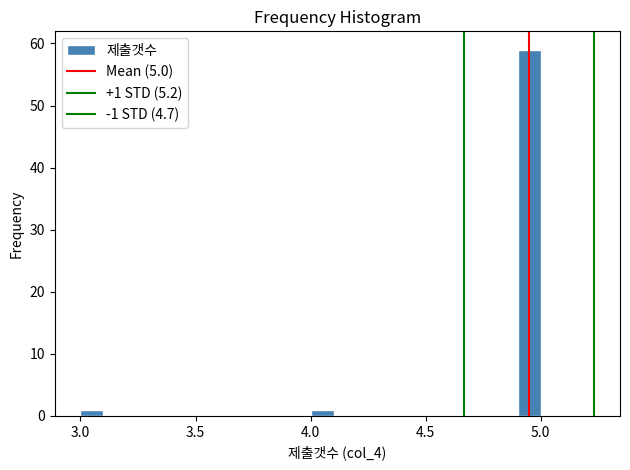

Read against the x-axis, roughly where is the centre of the tallest bar?

4.95